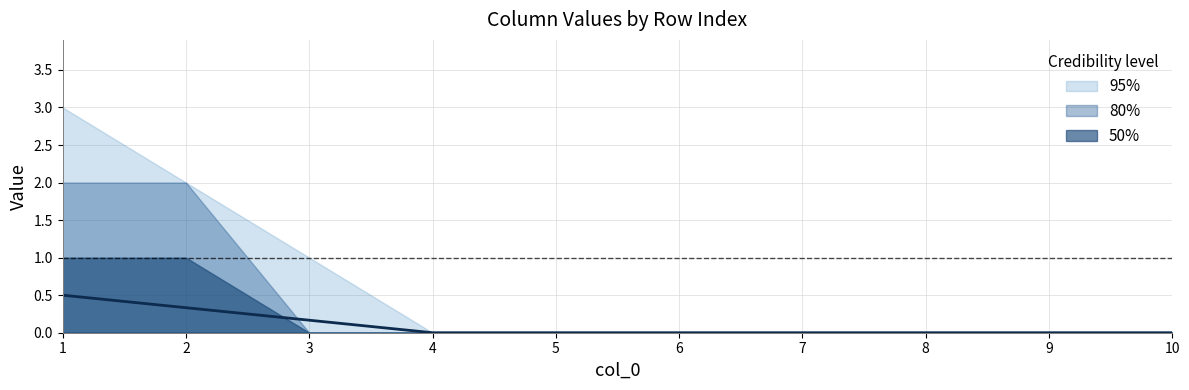

At which category does the chart reach its peak across all series?

1